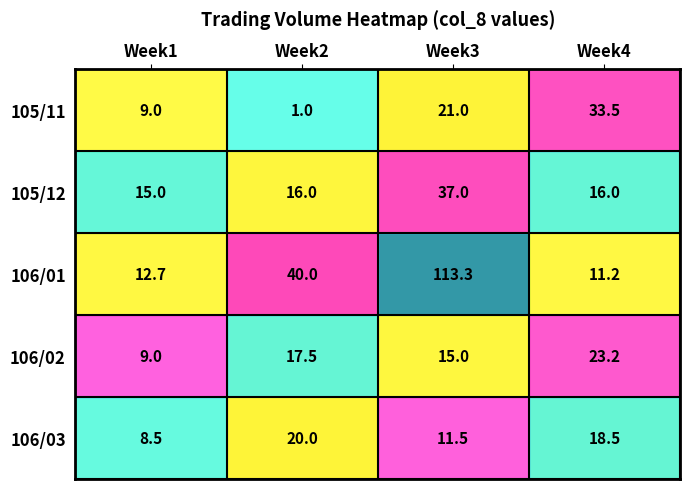

The 105/12 series shows 56.8 at Week3. True or false?

False